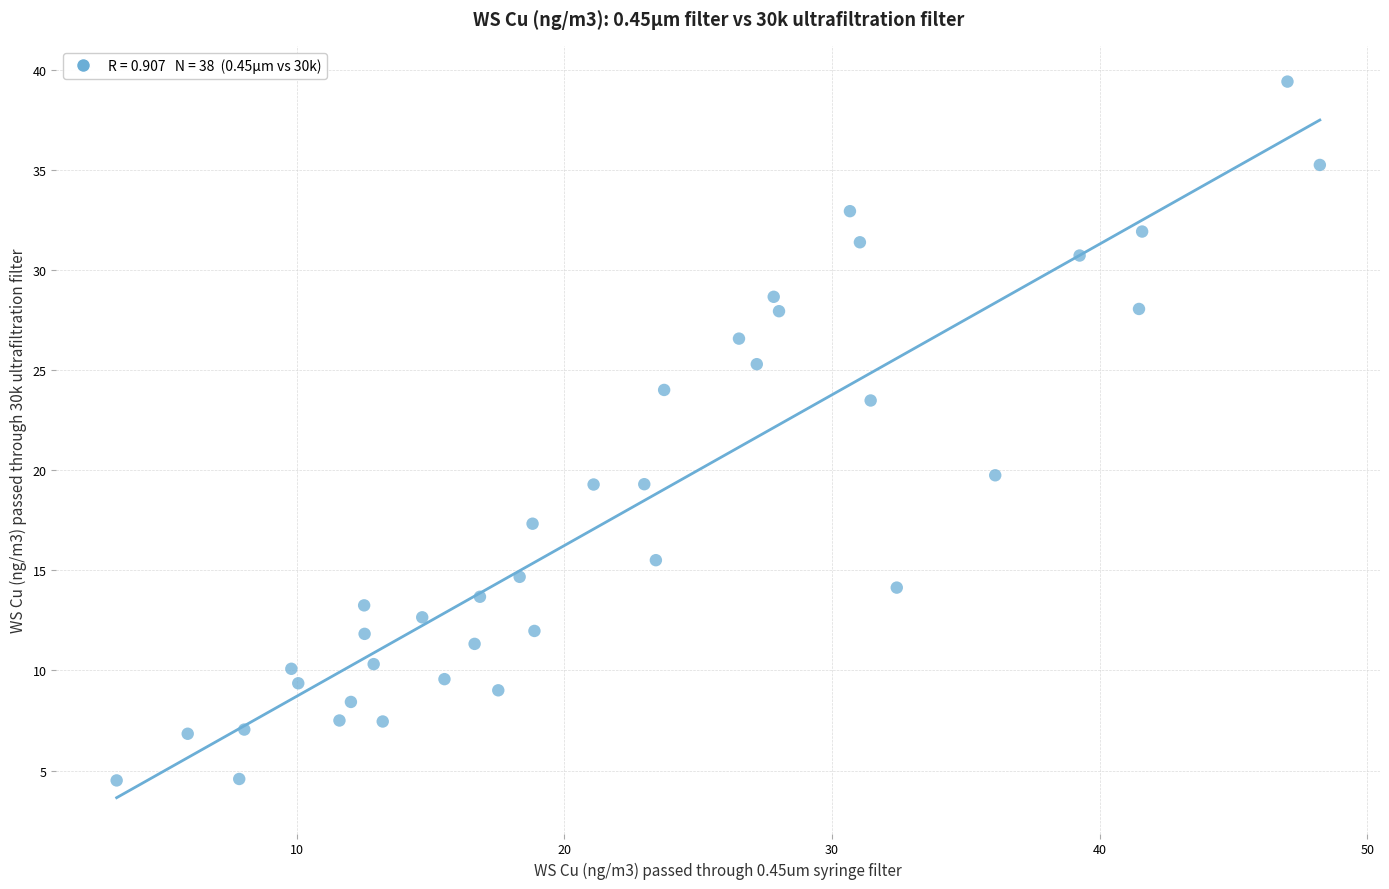

What Y value in the scatter plot is closest to 21?

19.8